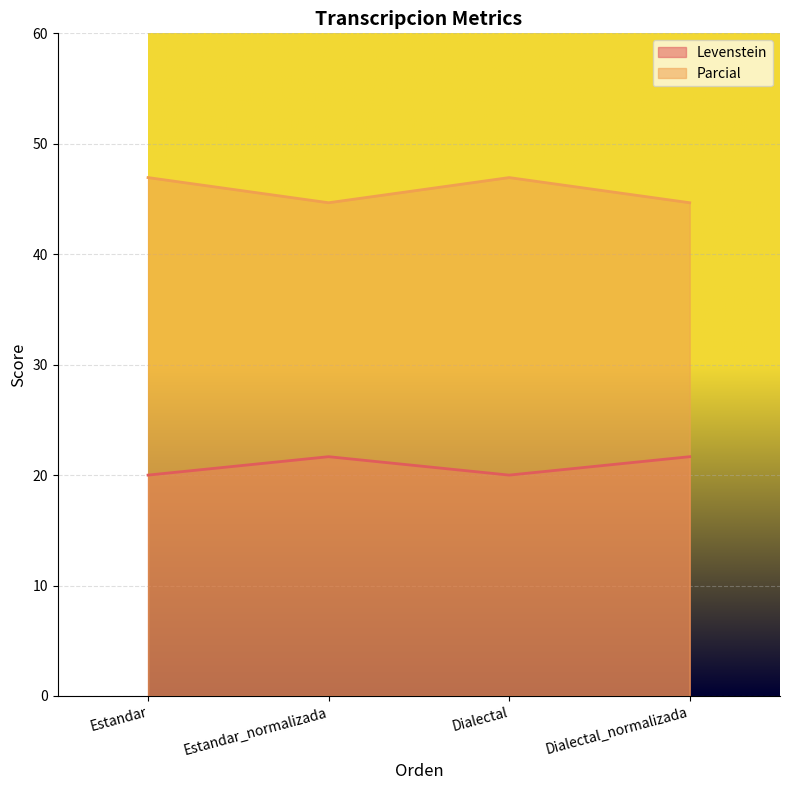

What is the approximate value of Parcial at Dialectal?

46.9